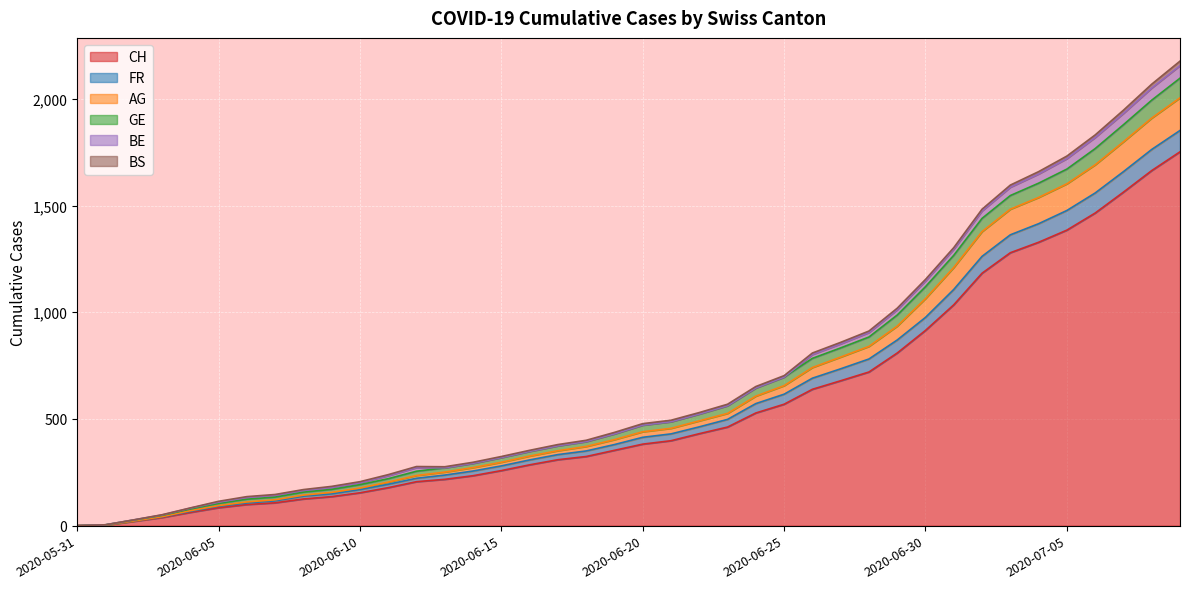

At which category is the sum across all series the highest?

2020-07-09